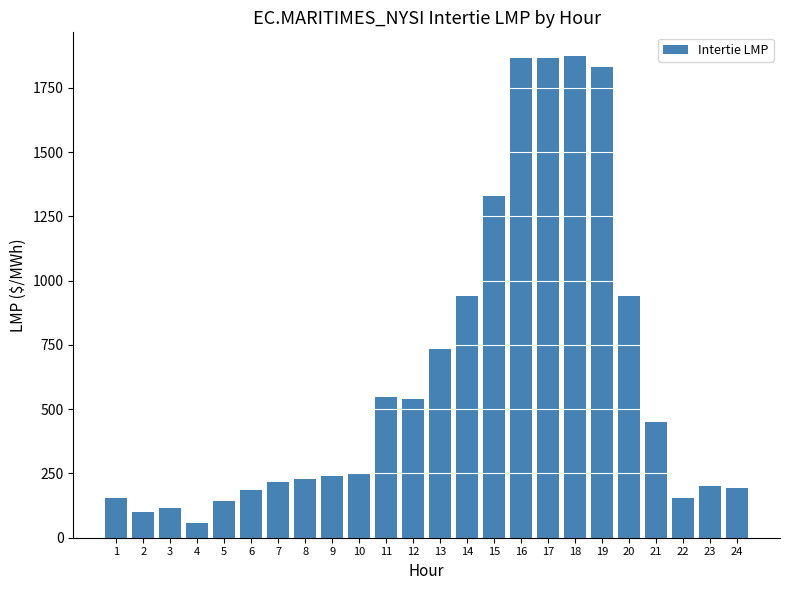

Approximately how many times larger is the value at 19 compared to 20?

1.9